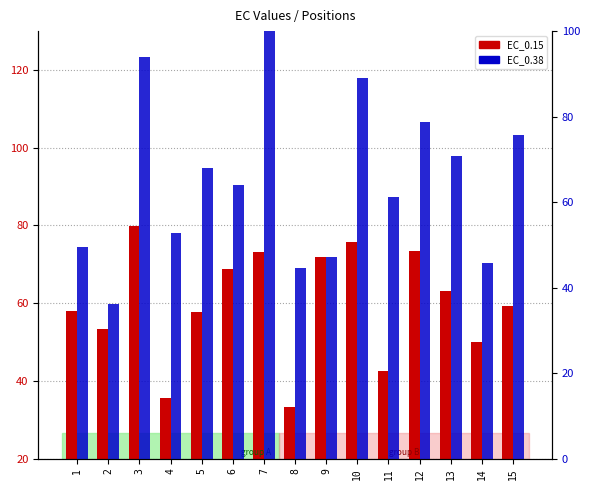

At which label does EC_0.15 reach its minimum?

8